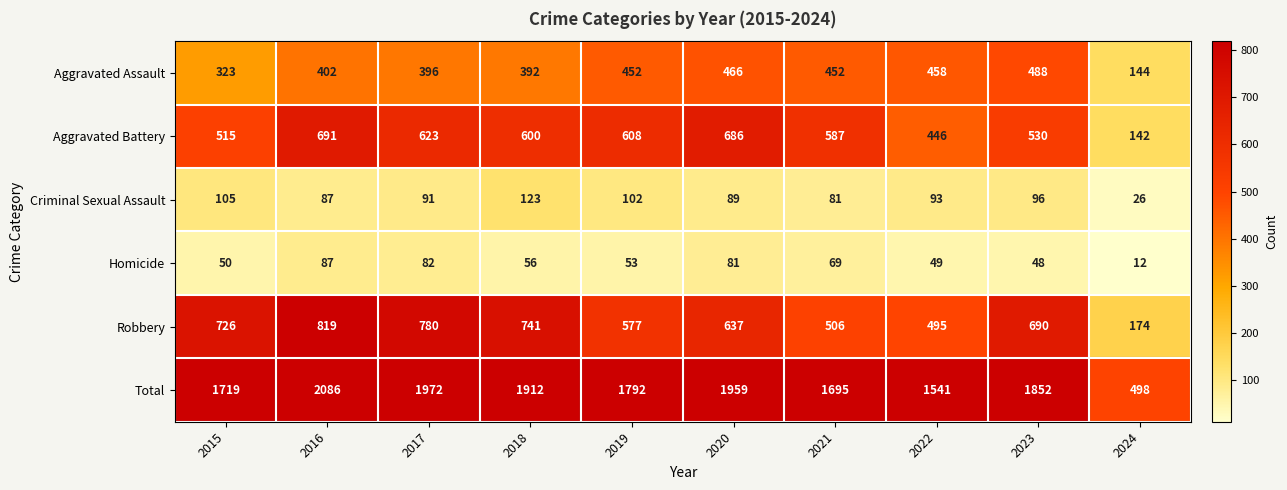

What is the difference between the Robbery values at 2016 and 2019?

242